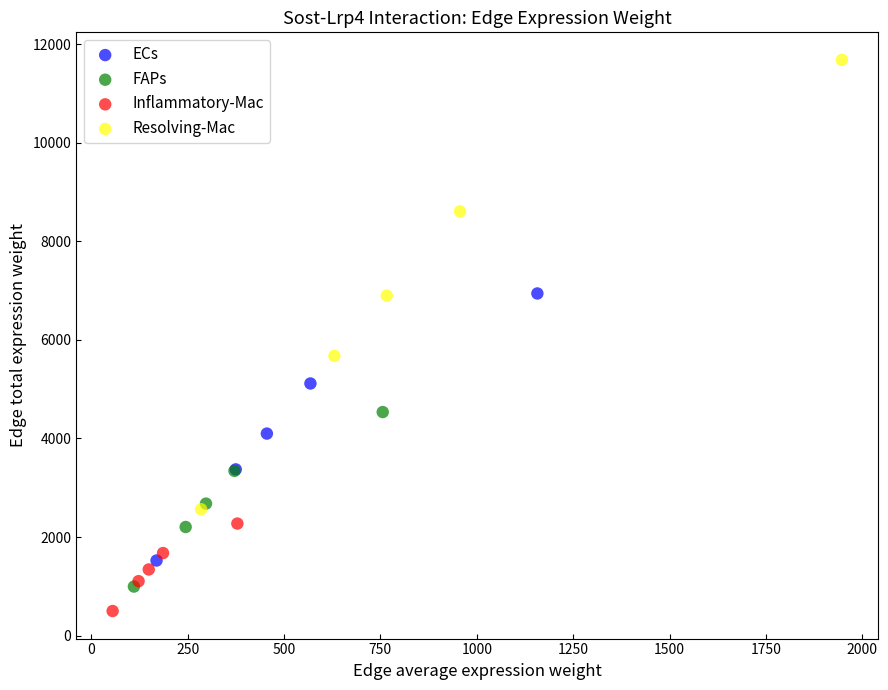

Which series reaches the maximum Y coordinate?

Resolving-Mac